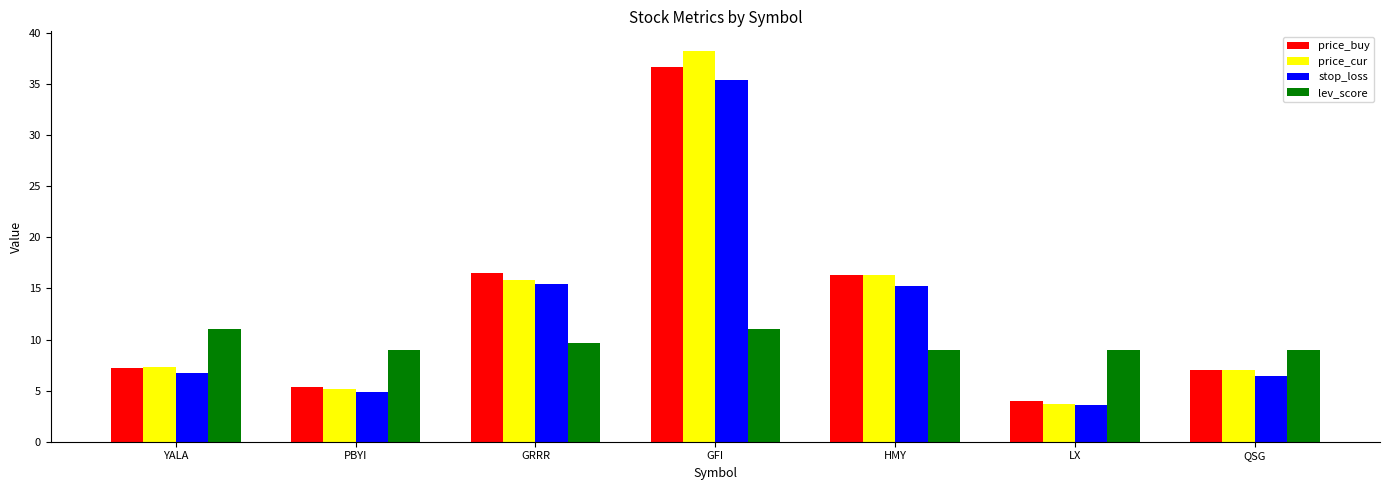

Reading left to right, extract all data points from this chart.

price_buy: 7.2	5.4	16.5	36.7	16.3	4.0	7.1
price_cur: 7.3	5.2	15.8	38.2	16.3	3.7	7.0
stop_loss: 6.7	4.9	15.4	35.3	15.3	3.6	6.4
lev_score: 11.0	9.0	9.7	11.0	9.0	9.0	9.0